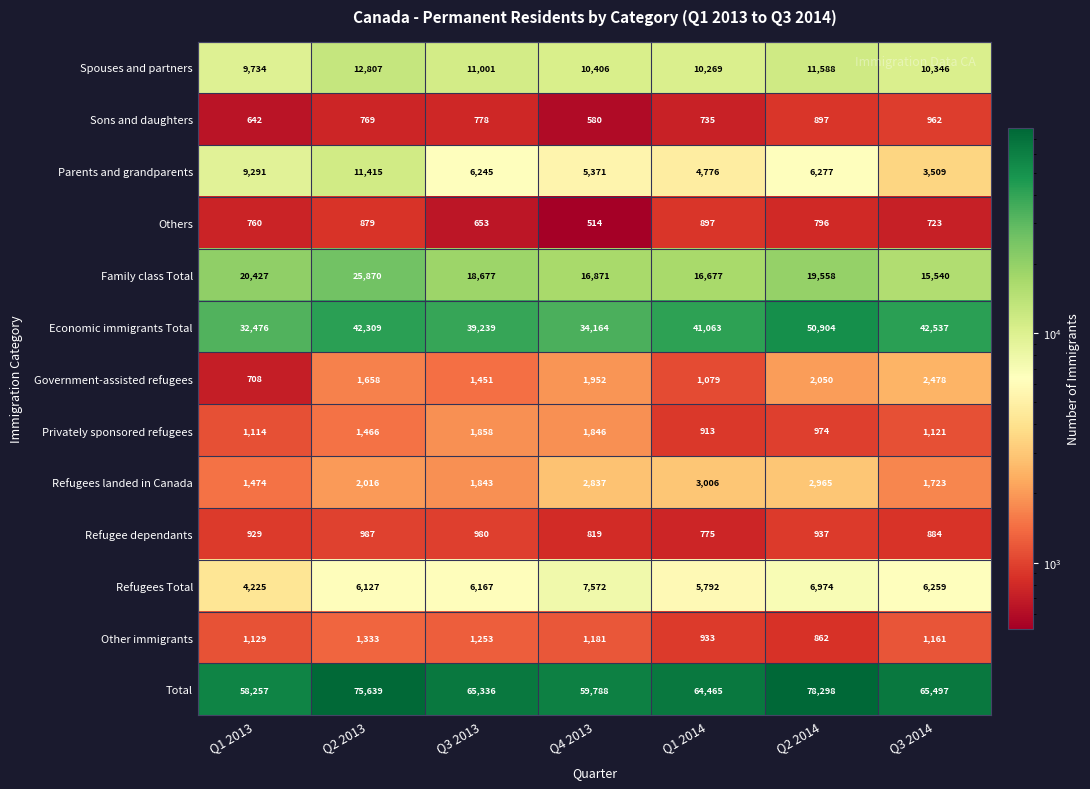

Between Q4 2013 and Q1 2014, which series saw the biggest shift?

Economic immigrants Total